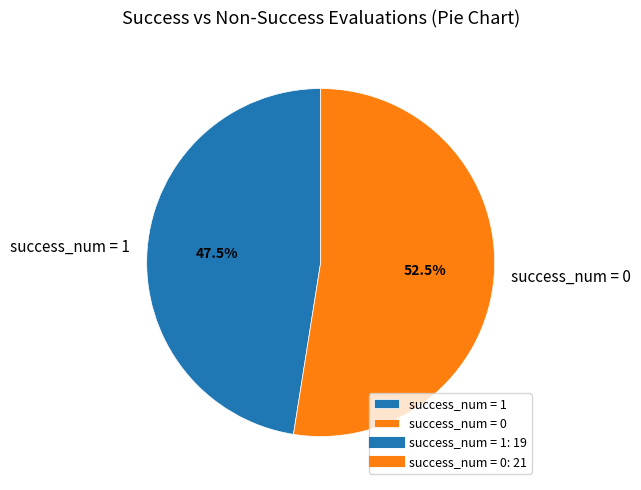

What percentage do success_num = 1 and success_num = 0 together represent?

100.0%